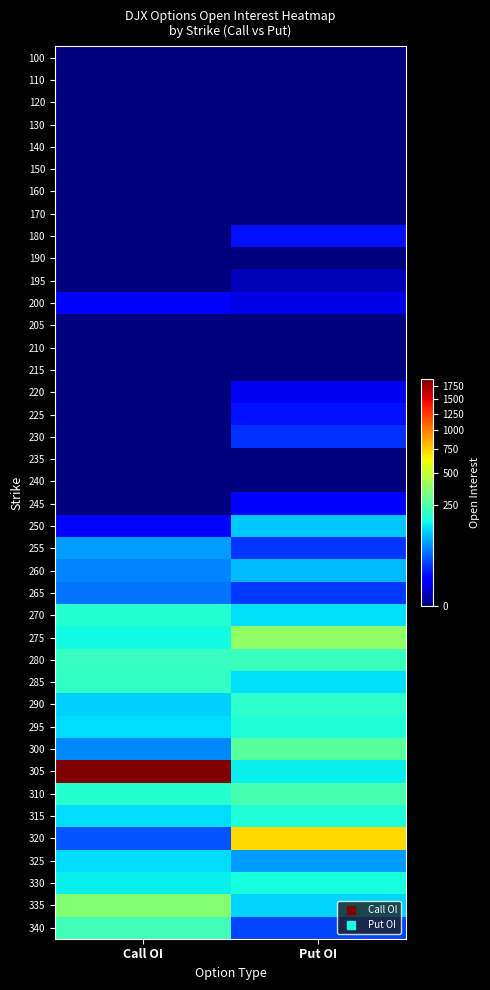

How many series are shown in this chart?

40